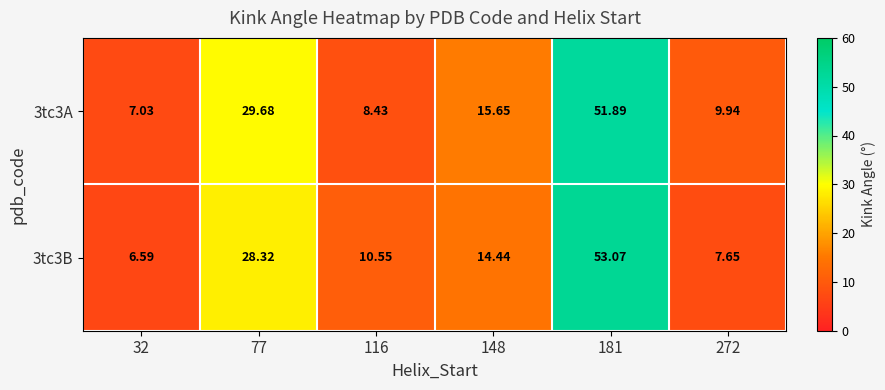

Is the value of 3tc3B at 148 greater than the value of 3tc3A at 272?

Yes